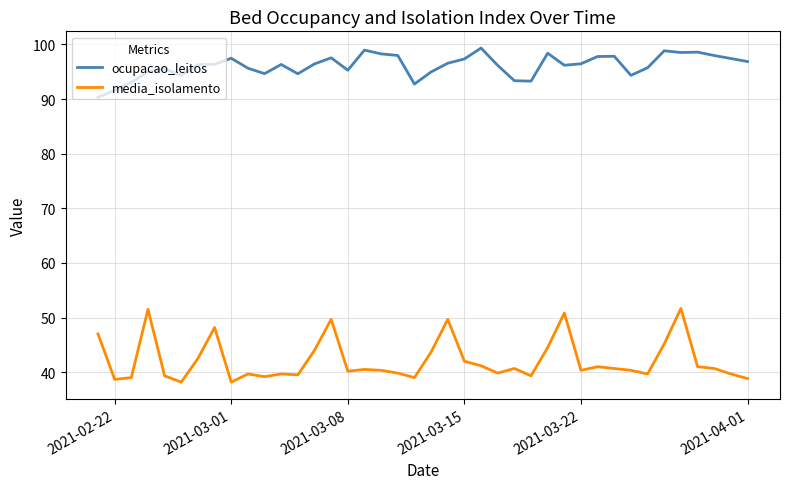

What is the smallest value displayed?

38.2